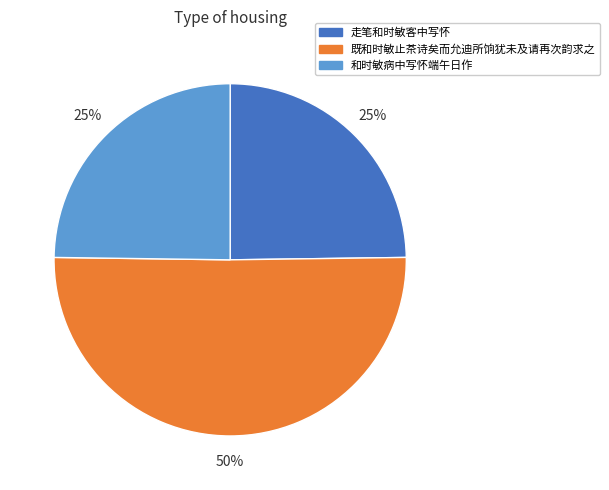

Which slice represents more than half of the pie?

既和时敏止茶诗矣而允迪所饷犹未及请再次韵求之